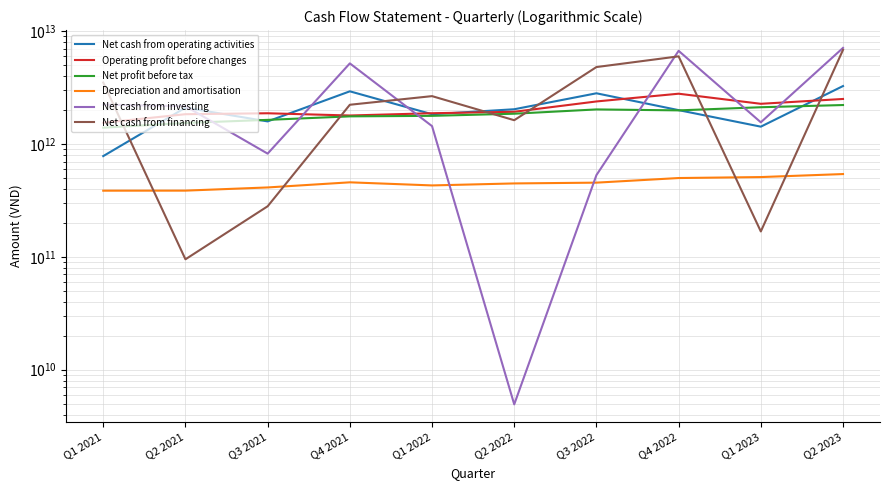

Is it true that Net cash from investing equals 5189760425563 at Q4 2021?

True